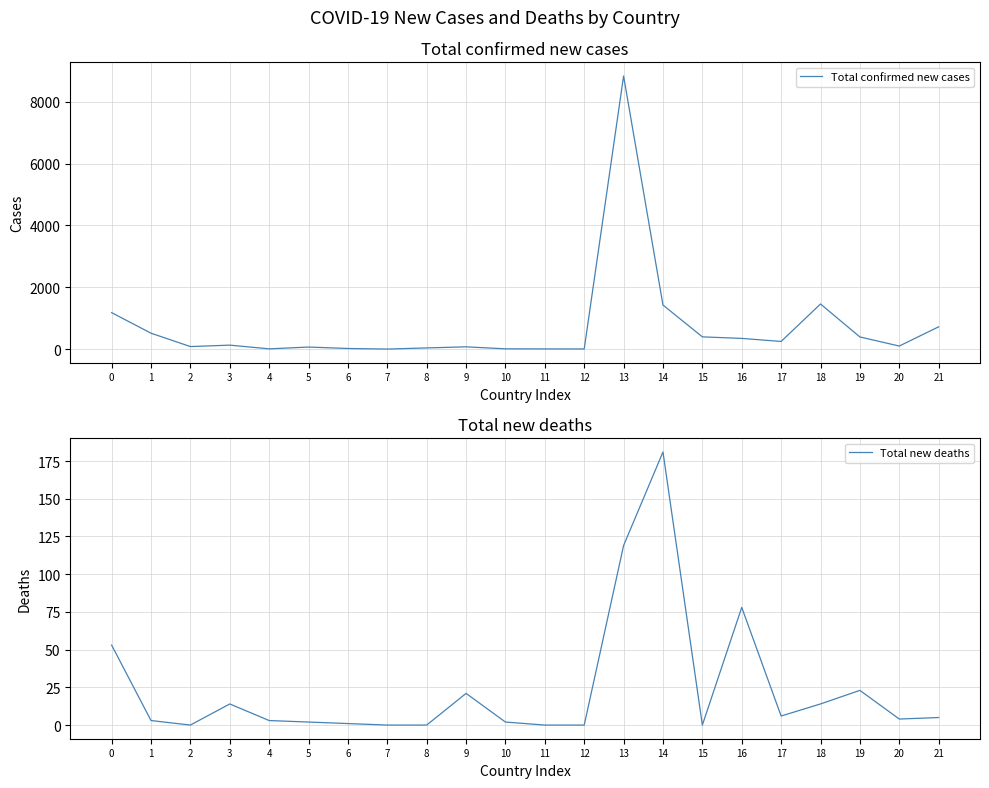

At how many categories does at least one series exceed 5637?

1